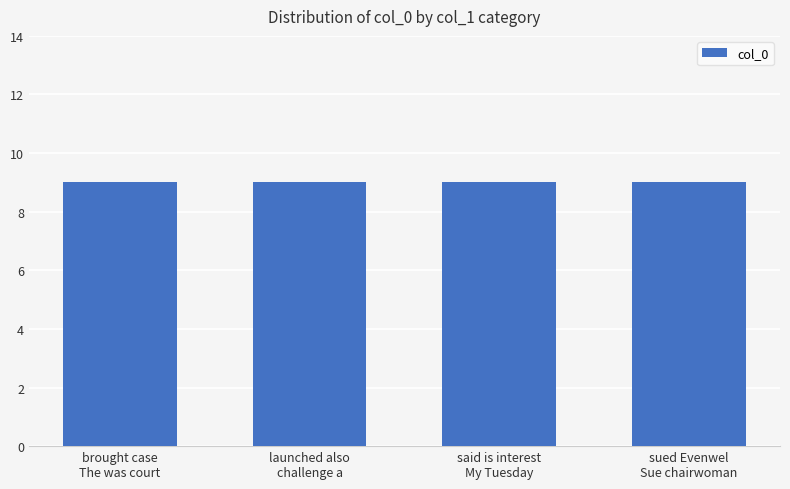

Which label corresponds to the smallest value in the chart?

brought case The was court